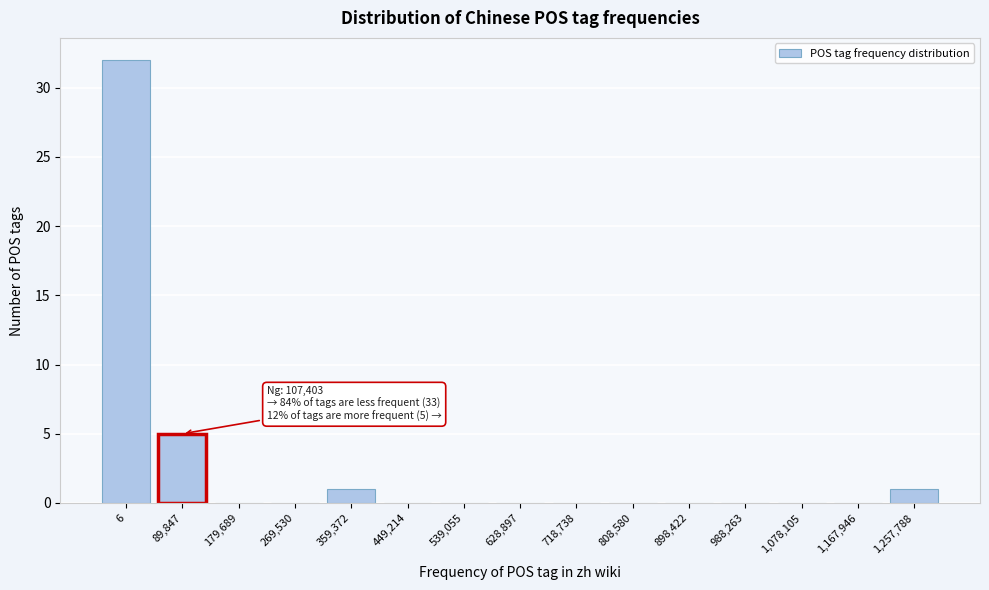

Reading left to right, list all the values displayed in this chart.

6=32	89,847=5	179,689=0	269,530=0	359,372=1	449,214=0	539,055=0	628,897=0	718,738=0	808,580=0	898,422=0	988,263=0	1,078,105=0	1,167,946=0	1,257,788=1